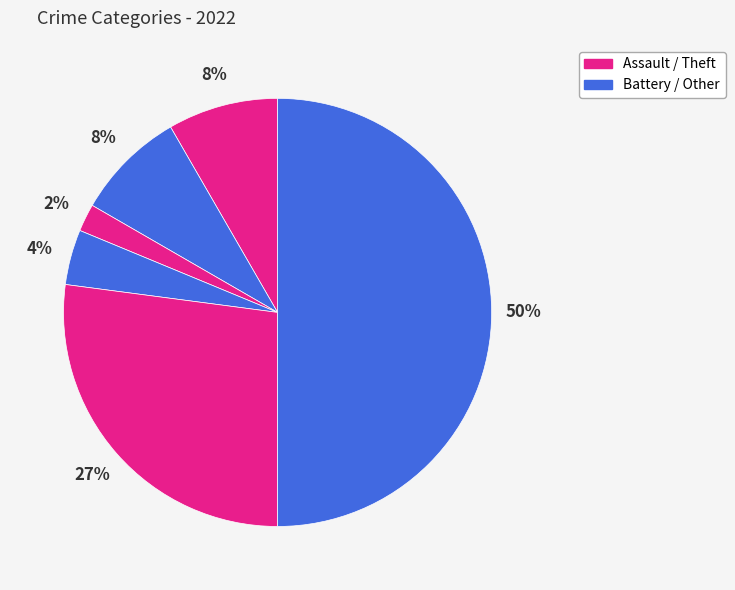

How many segments does this pie chart have?

6